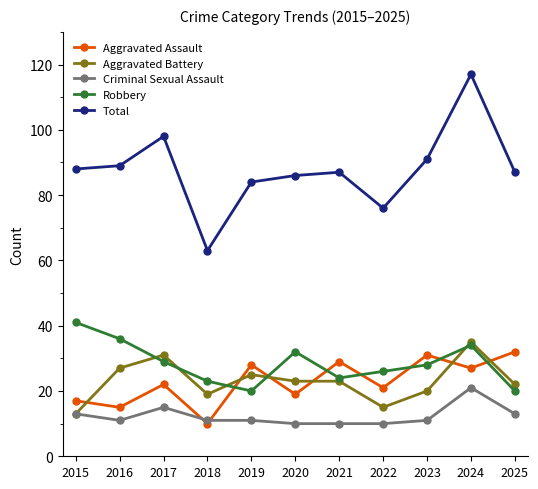

True or false: Criminal Sexual Assault has more than 0 interior local peaks.

True